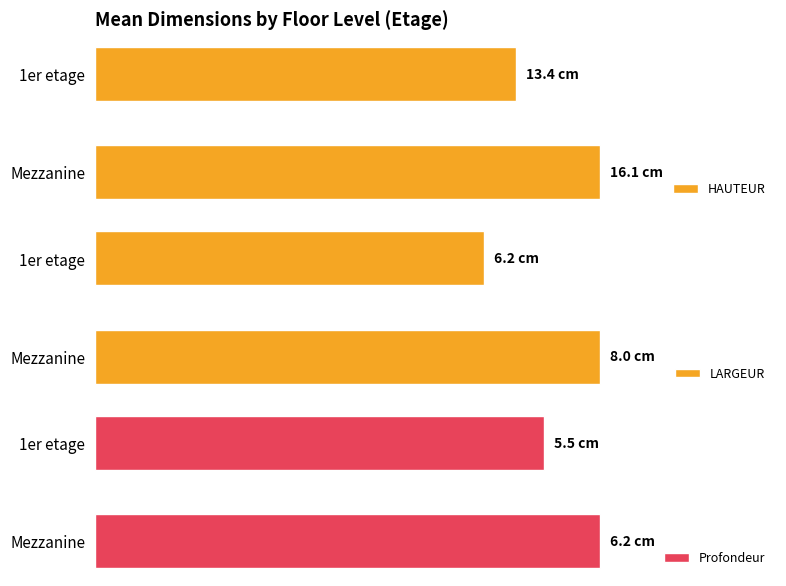

What is the sum of all Profondeur values?

11.7